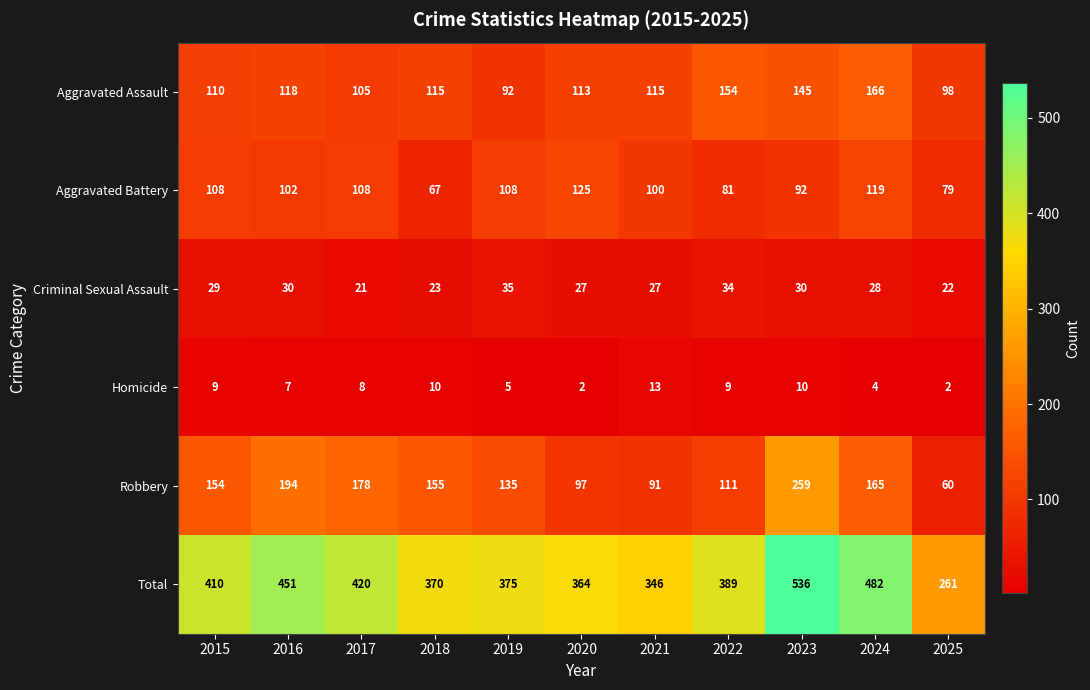

How many categories are shown in the chart?

11